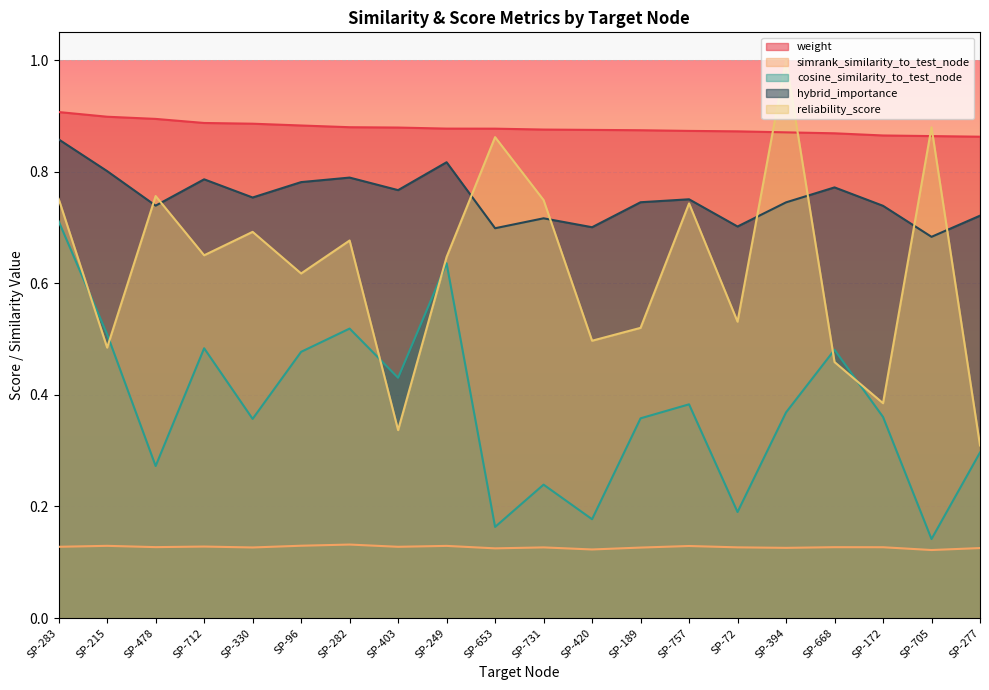

Rank the categories by weight value from lowest to highest.

SP-277, SP-705, SP-172, SP-668, SP-394, SP-72, SP-757, SP-189, SP-420, SP-731, SP-653, SP-249, SP-403, SP-282, SP-96, SP-330, SP-712, SP-478, SP-215, SP-283